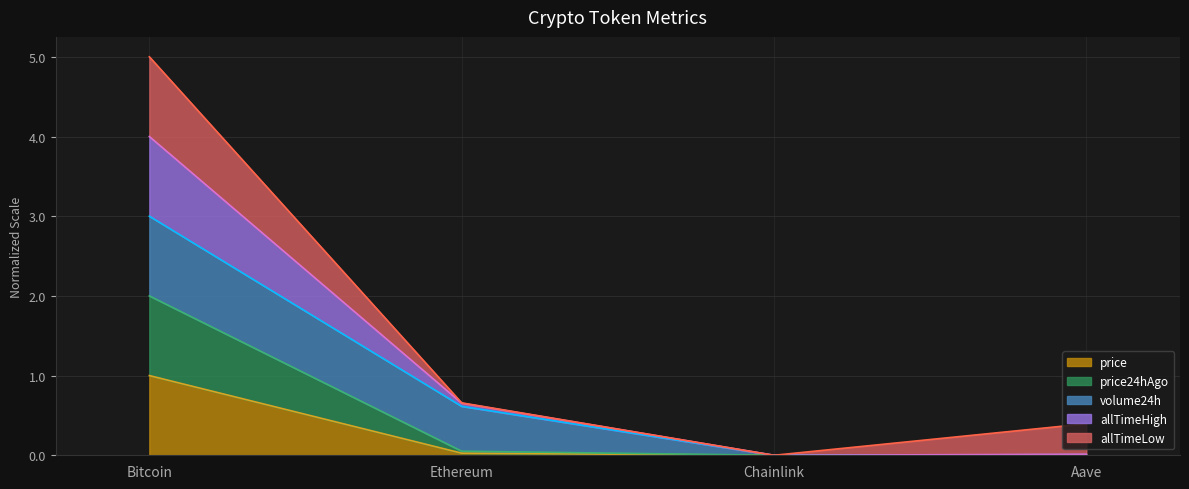

How many values in price24hAgo are above zero?

3